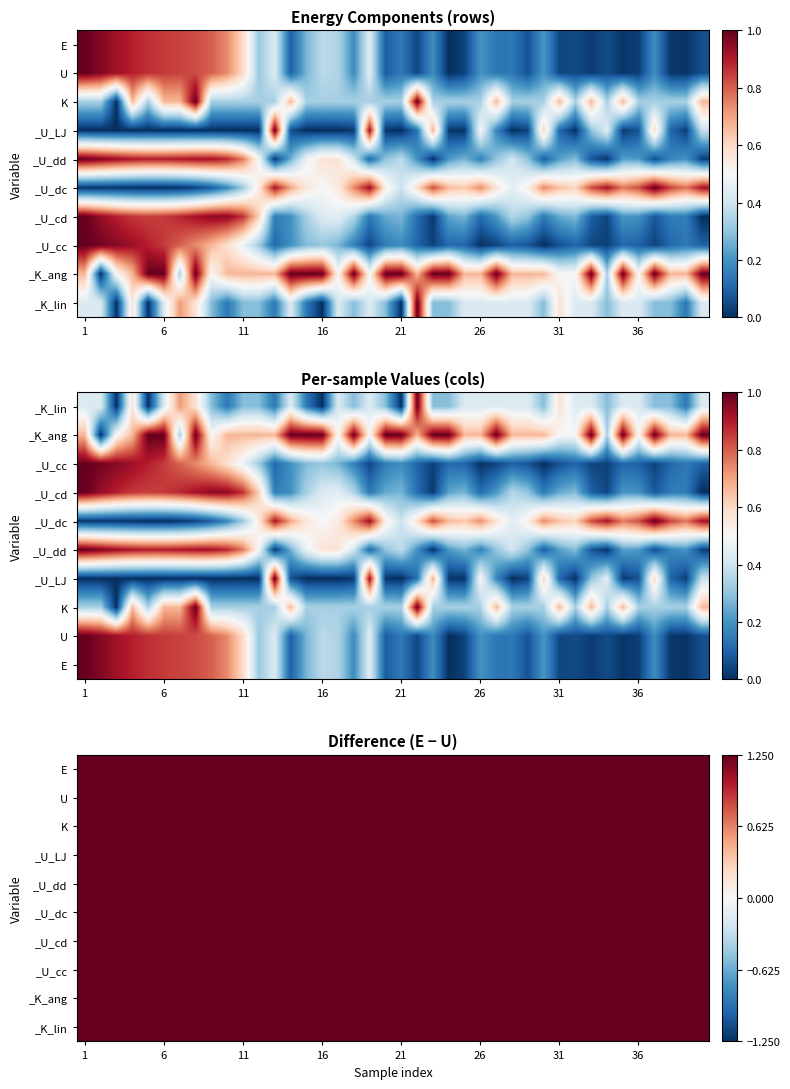

What is the difference between the maximum and minimum values in the _U_dd series?

1.0